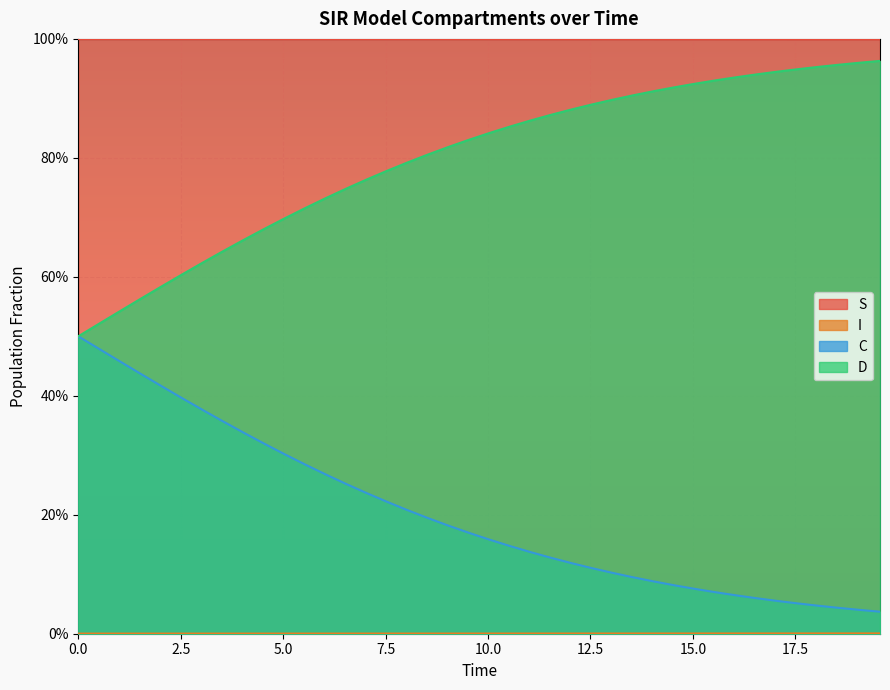

How many lines are shown in the chart?

4